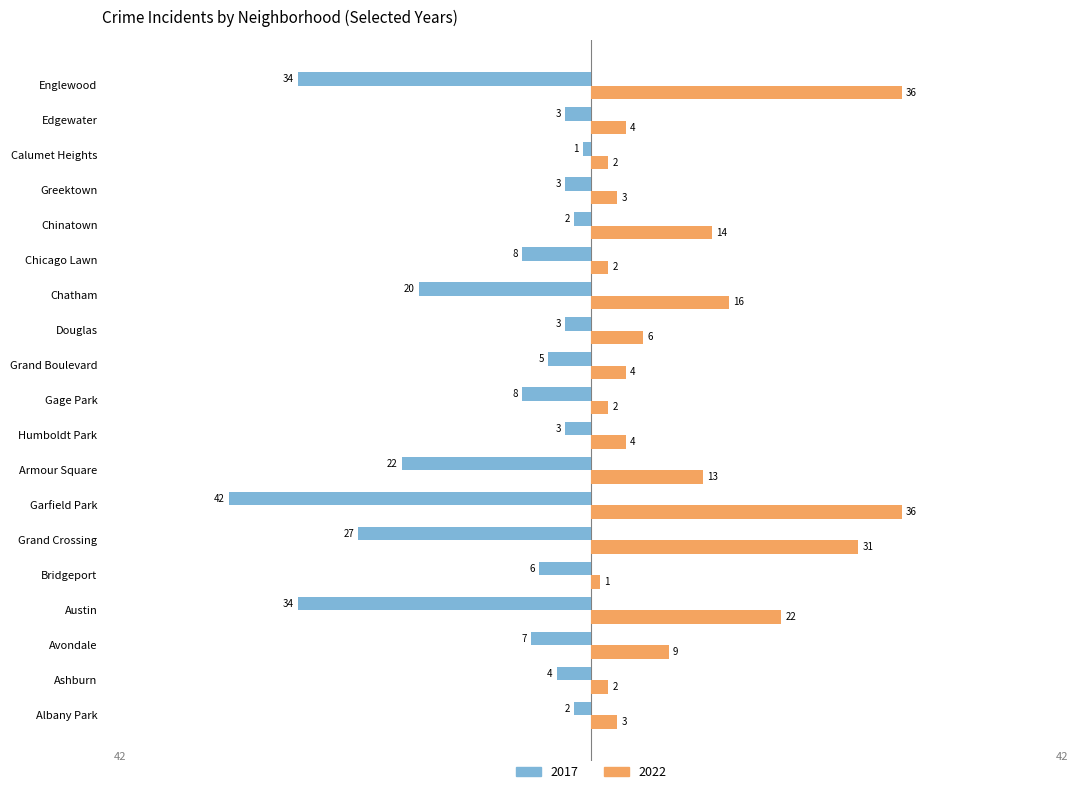

Which category has the lowest value in the 2017 series?

Garfield Park